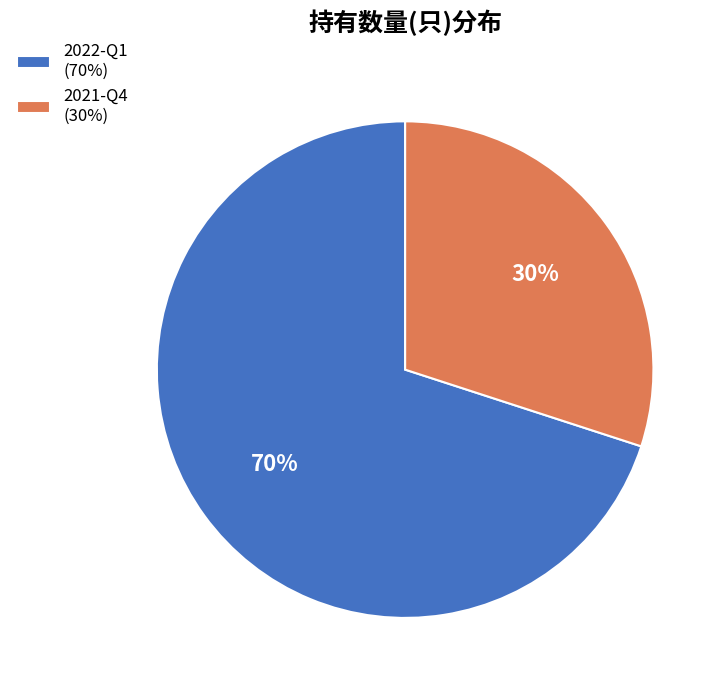

Count the number of slices in the pie.

2